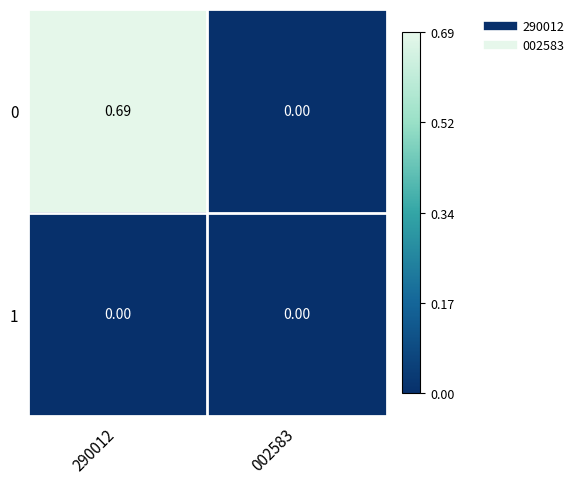

How many categories are shown in the chart?

2